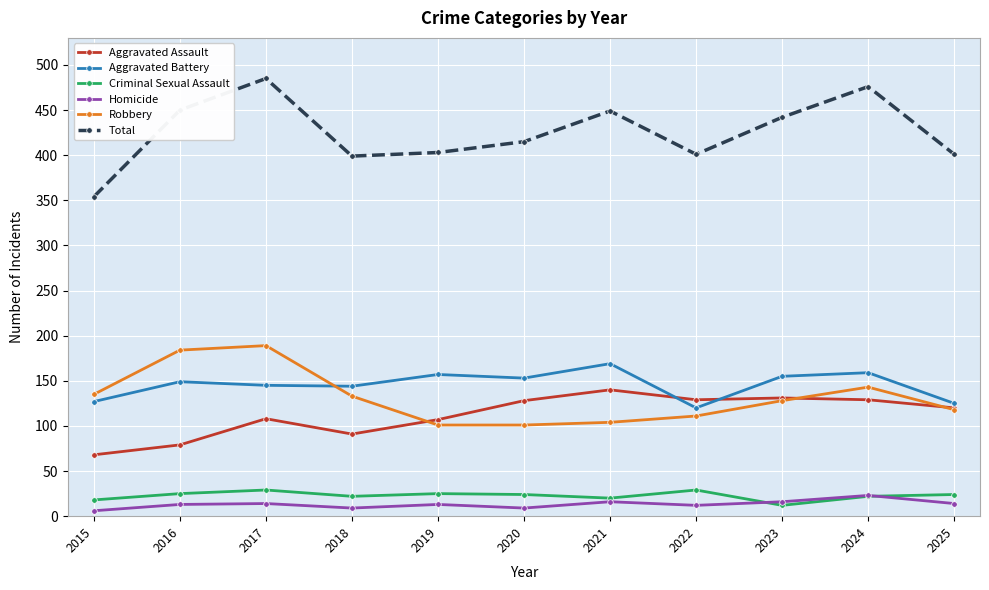

Which series has the largest total across all categories?

Total